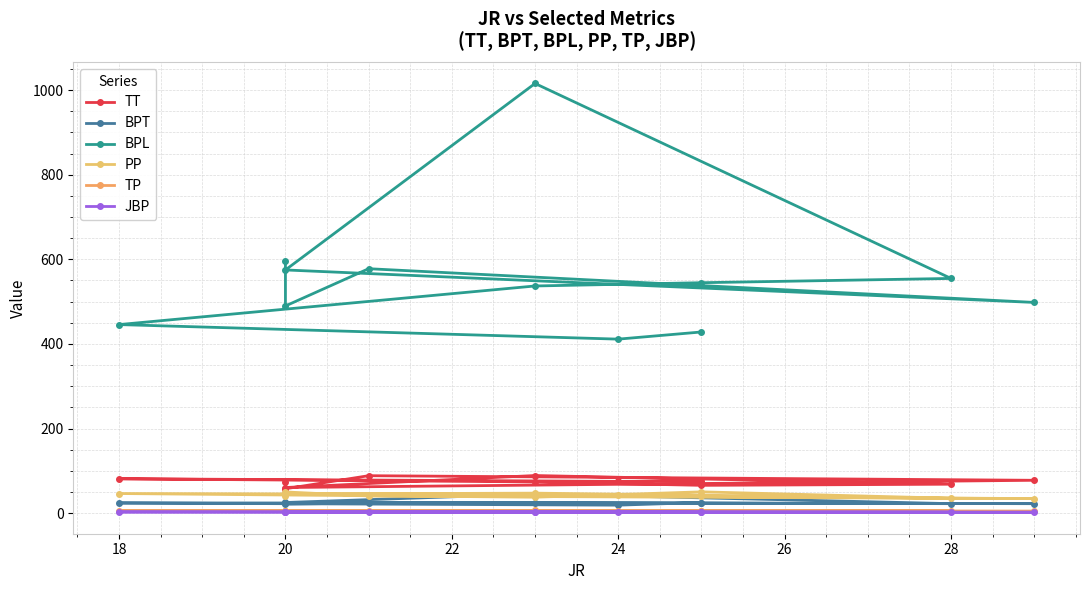

How many categories are shown in the chart?

12